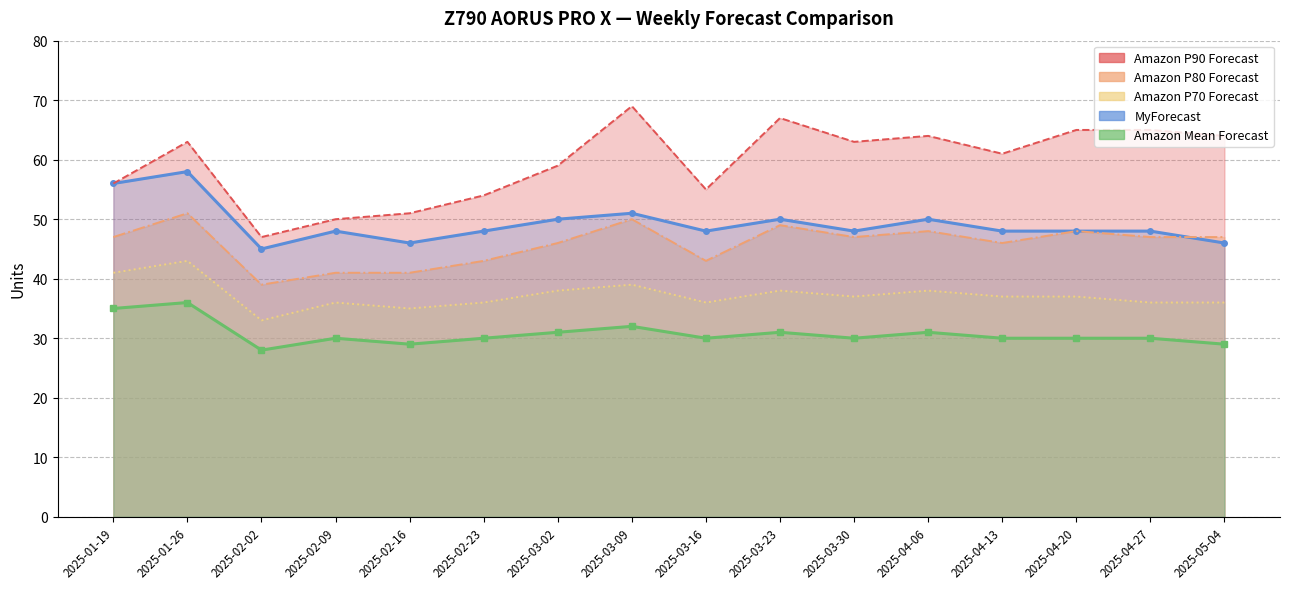

Where does the MyForecast series first go above 48?

2025-01-19